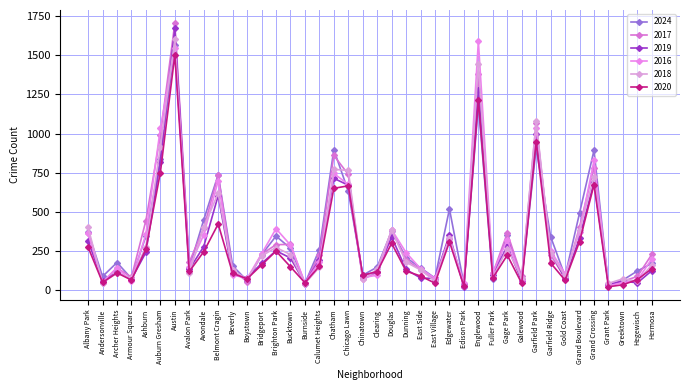

What is the difference between the highest and lowest values at Auburn Gresham?

282